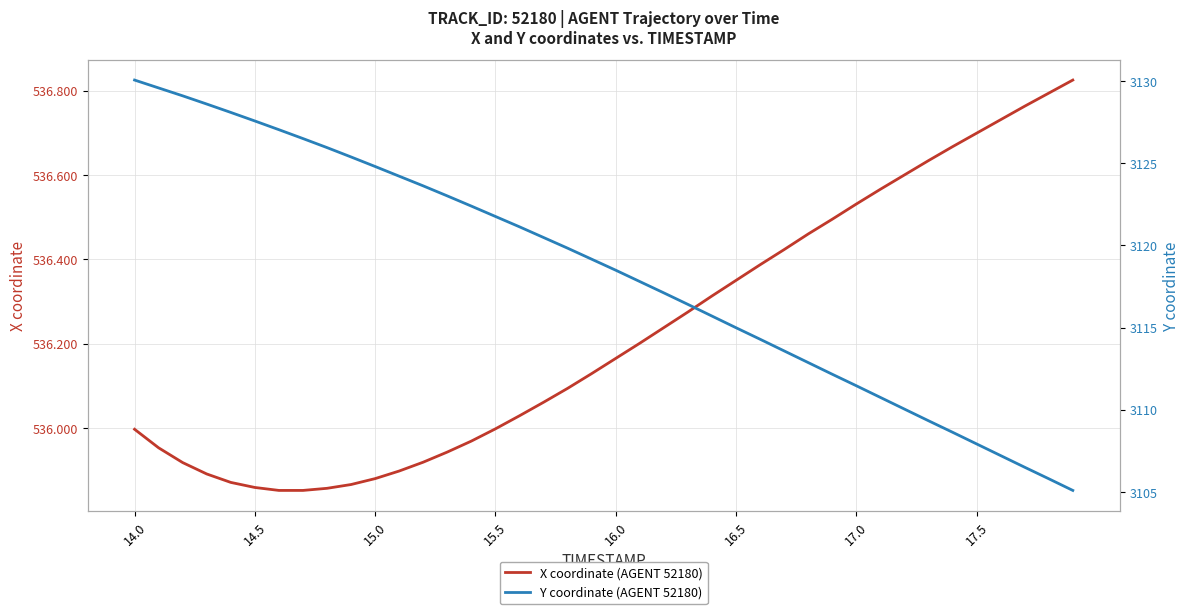

True or false: X coordinate (AGENT 52180) has more than 1 interior local peaks.

False